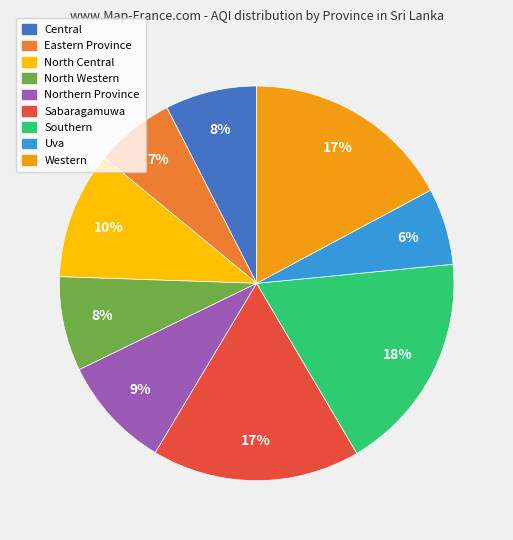

Combined, do Western and Central account for over 50%?

No